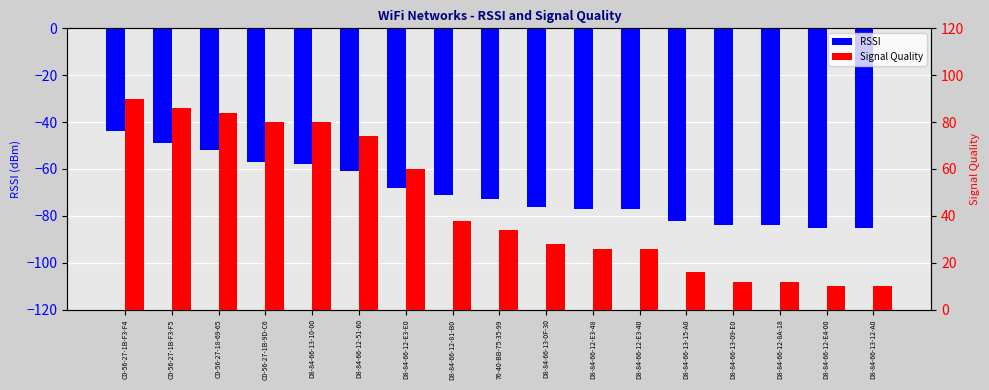

True or false: Signal Quality has a value of 6 at D8-84-66-13-15-A0.

False